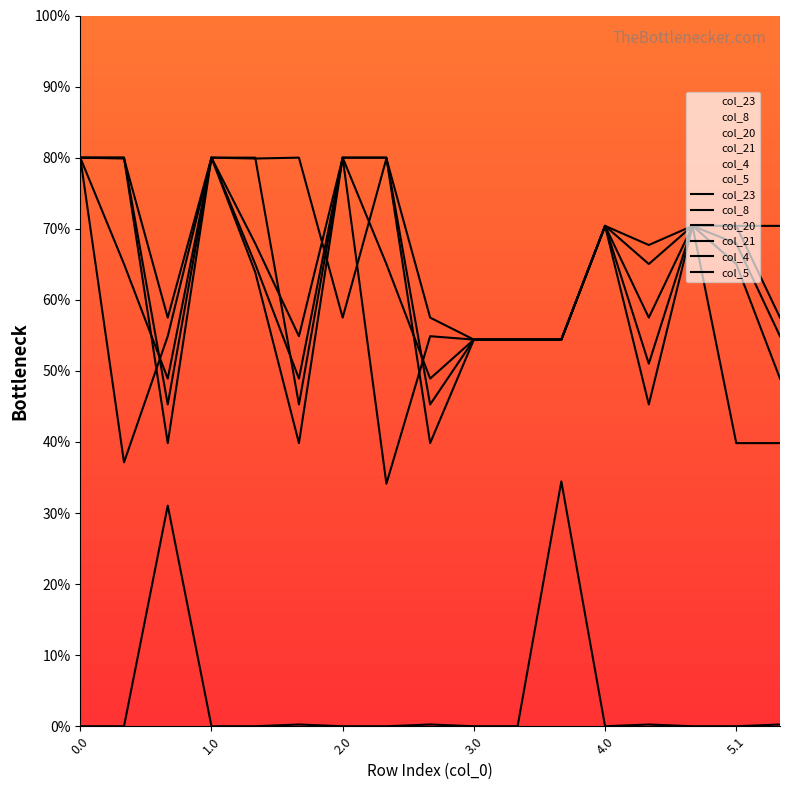

Is it true that col_4 equals 31.2 at 4.0?

False